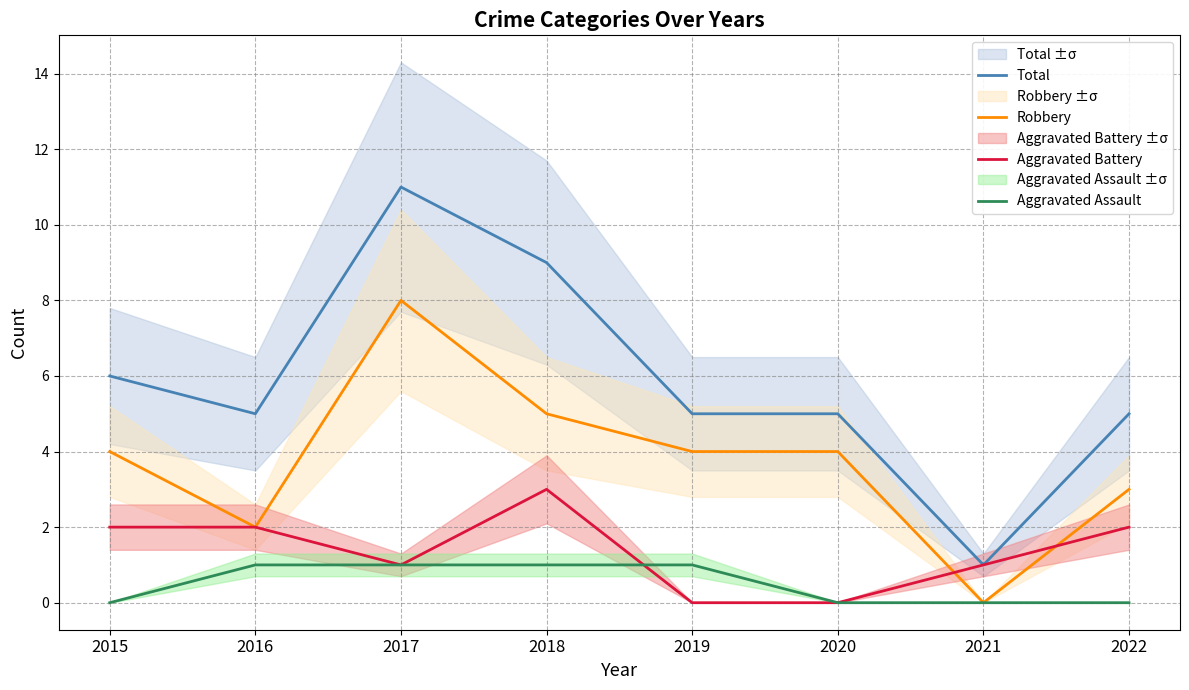

True or false: Total and Aggravated Assault intersect in this chart.

False